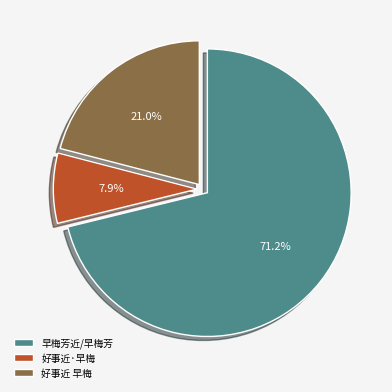

What is the total percentage of 早梅芳近/早梅芳 and 好事近·早梅?

79.0%